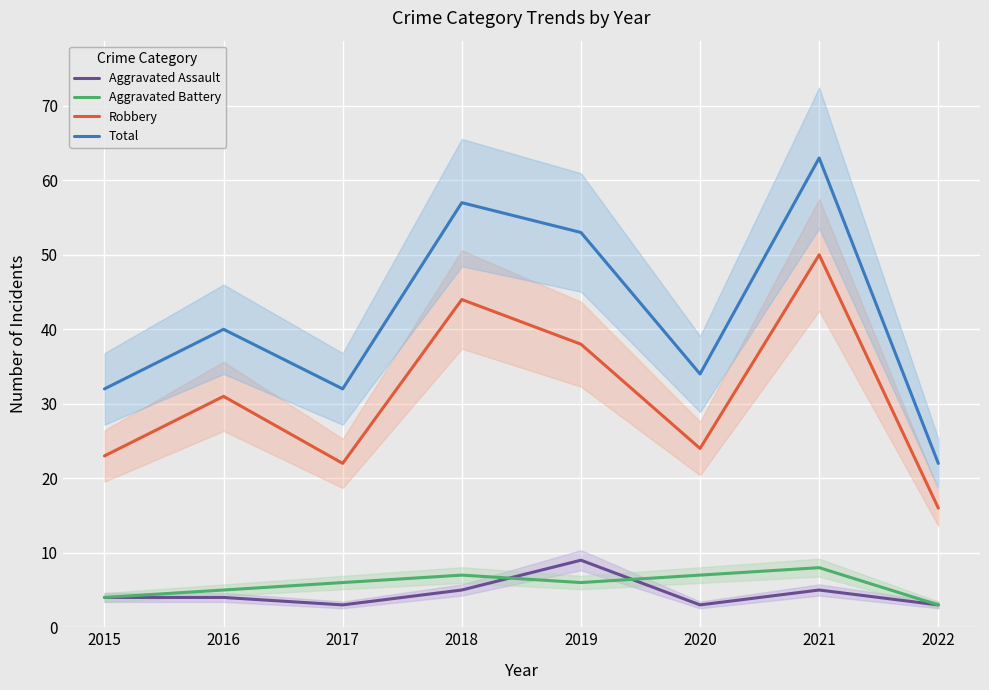

What is the difference between the Total values at 2015 and 2020?

2